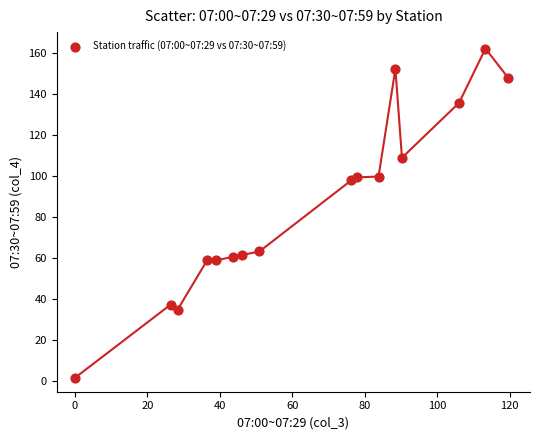

What is the range of X values (max minus min)?

119.6